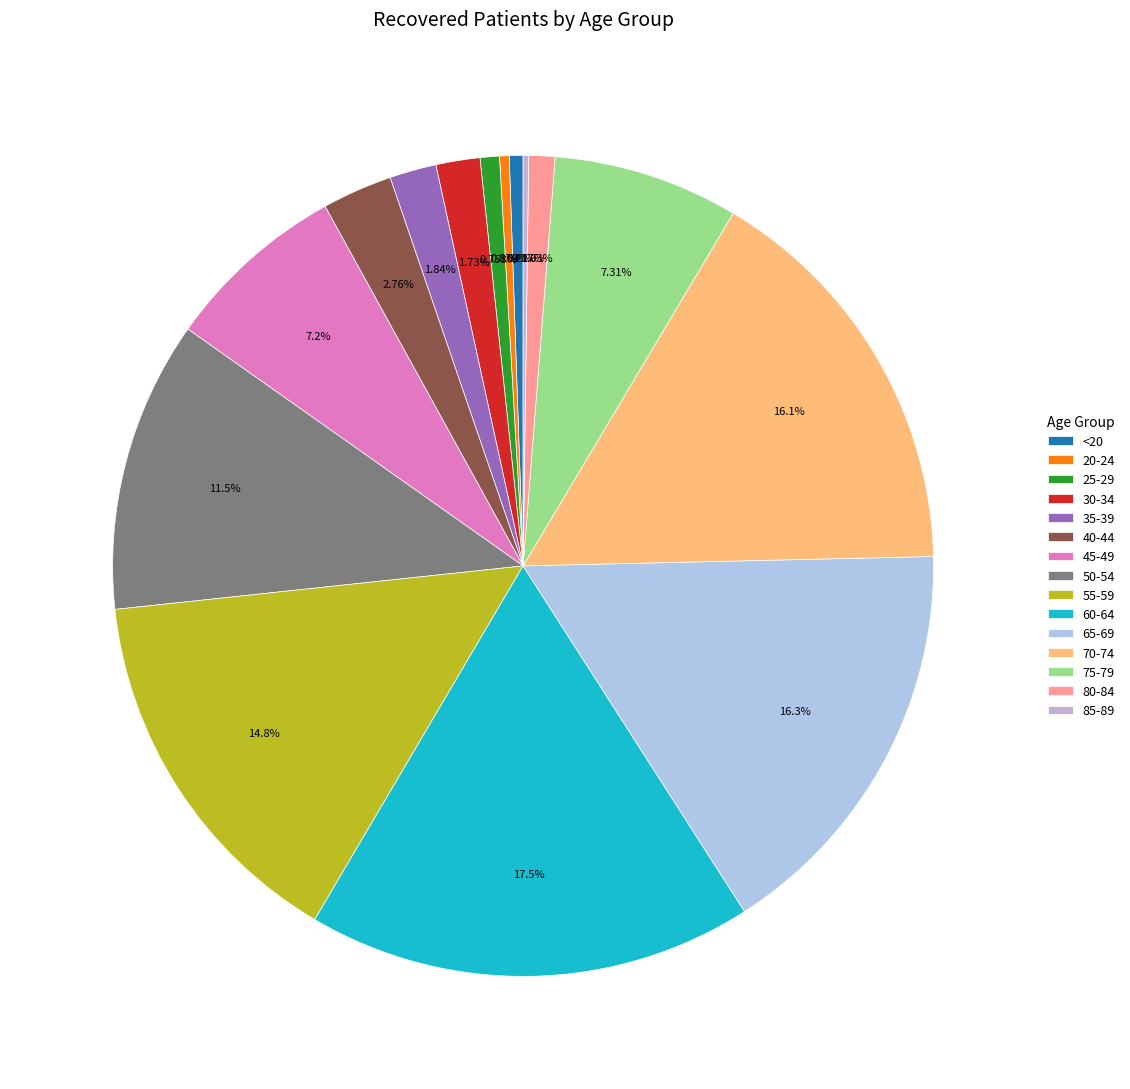

True or false: 70-74 accounts for 16% of the total.

True